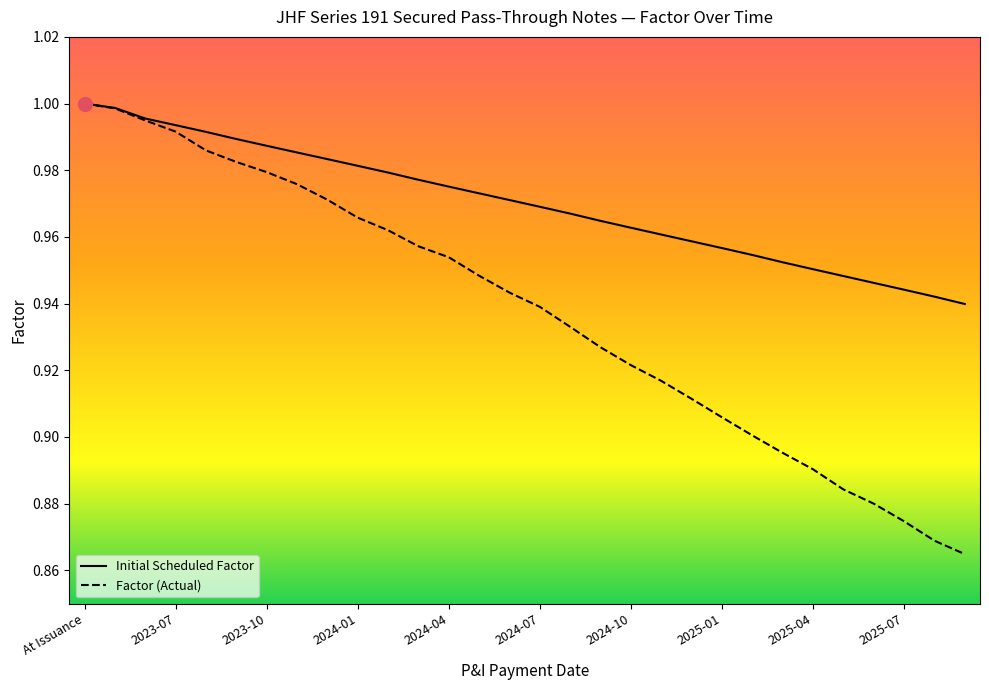

What is the difference between the second highest and second lowest values in the Factor (Actual) series?

0.1